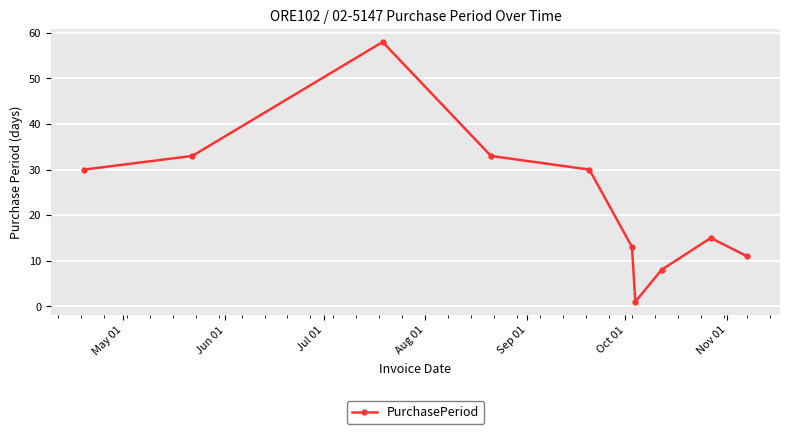

Reading left to right, transcribe all the data shown in this chart.

30	33	58	33	30	13	1	8	15	11